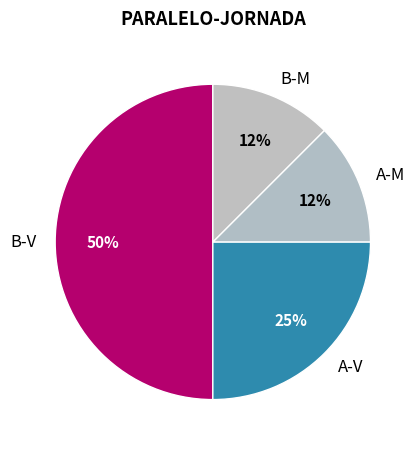

True or false: A-M accounts for 21% of the total.

False